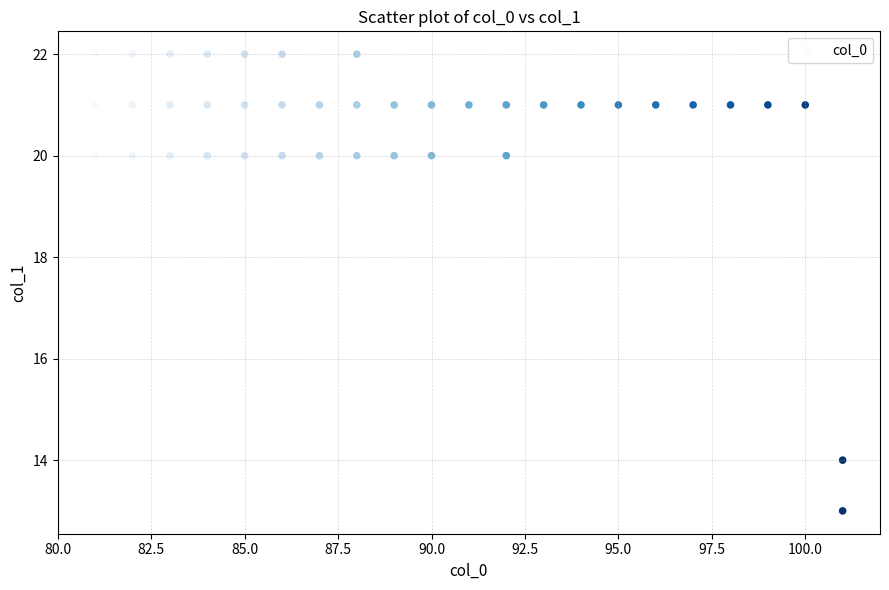

What is the range of X values (max minus min)?

20